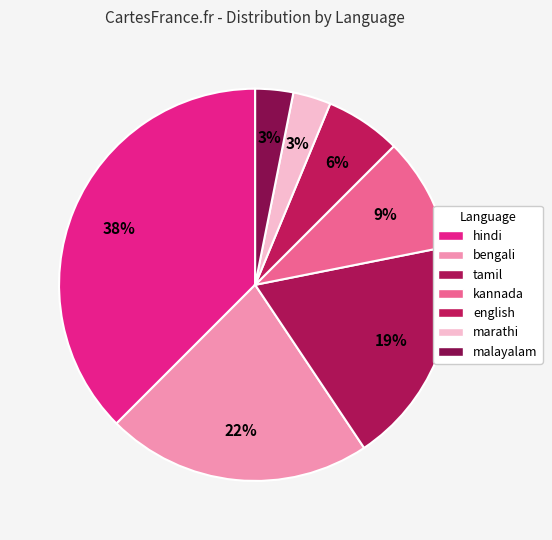

How many slices are in this pie chart?

7